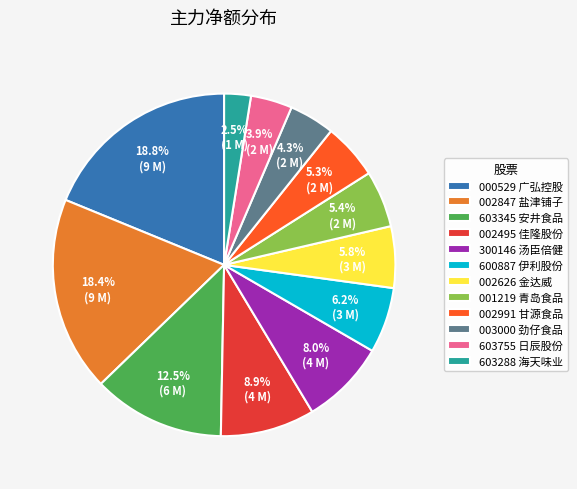

How many slices are in this pie chart?

12